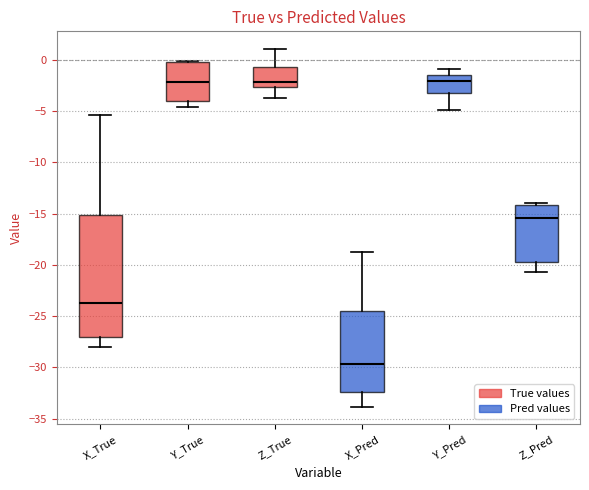

Reading left to right, read every box against the y-axis: the position of its median line, the range the box covers, and the ends of its whiskers. The values are not printed on the chart, so give them approximately, as read against the axis.

X_True: median -24.0, box -27.0 to -15.0, whiskers -28.0 to -5.5
Y_True: median -2.0, box -4.0 to 0.0, whiskers -4.5 to 0.0
Z_True: median -2.0, box -2.5 to -0.5, whiskers -4.0 to 1.0
X_Pred: median -29.5, box -32.5 to -24.5, whiskers -34.0 to -18.5
Y_Pred: median -2.0, box -3.0 to -1.5, whiskers -5.0 to -1.0
Z_Pred: median -15.5, box -19.5 to -14.0, whiskers -20.5 to -14.0 (just above the box's upper edge)